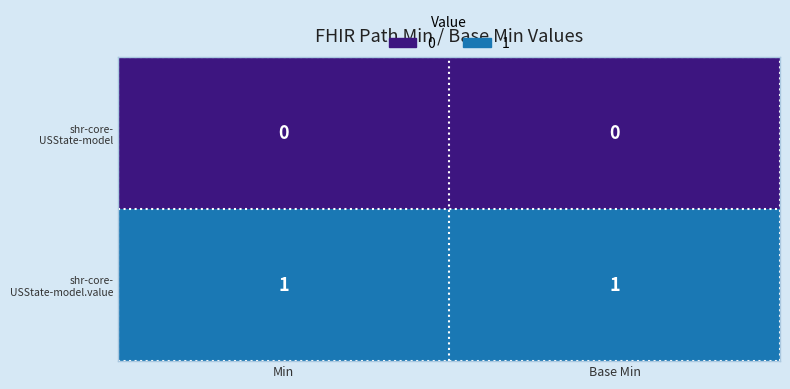

How many data points does each series have?

2